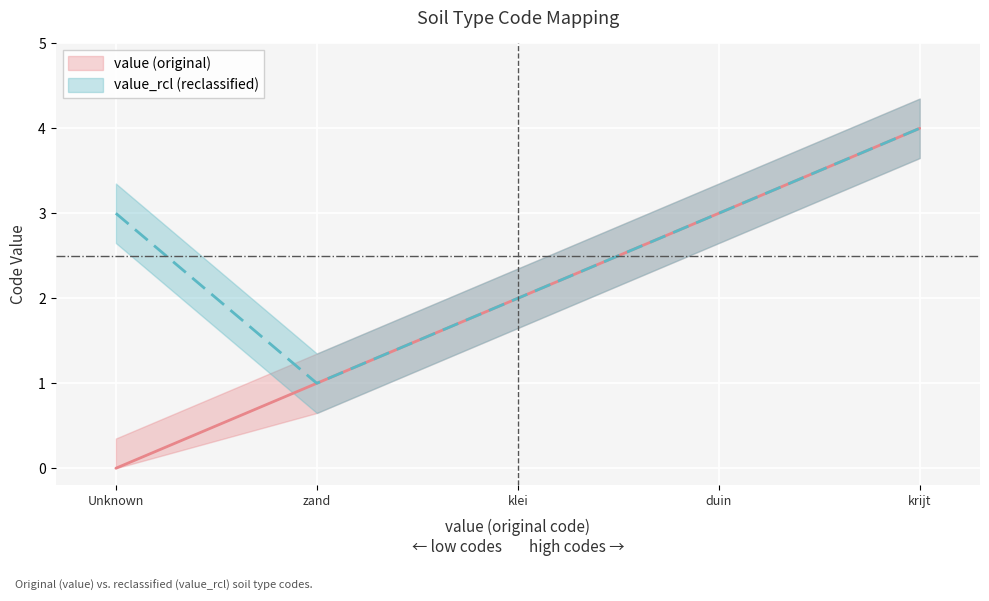

What is the sum of all value_rcl values?

13